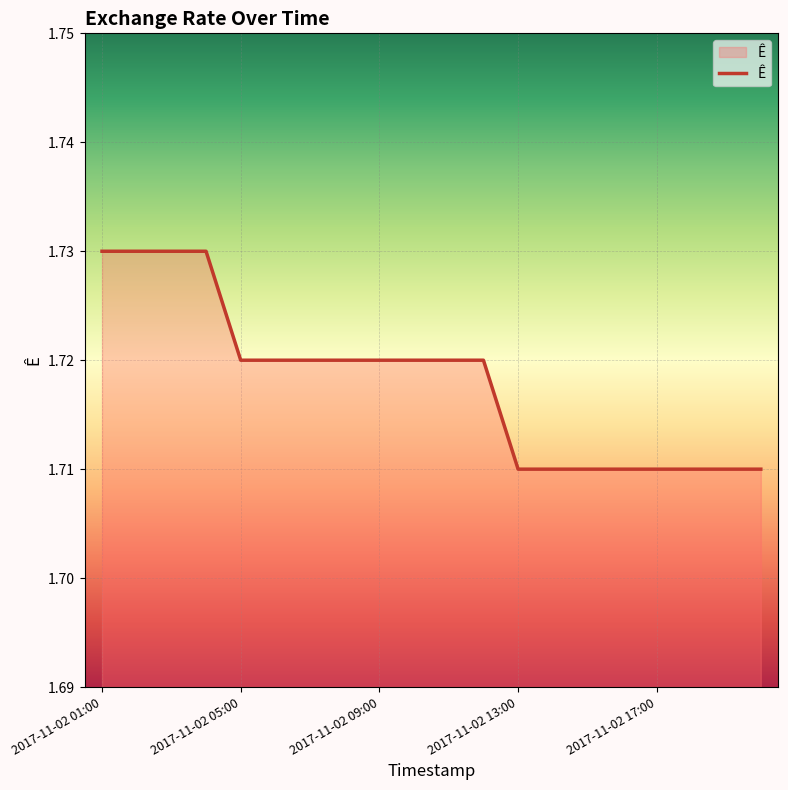

The value at 2017-11-02 01:00 is 1.1. True or false?

False